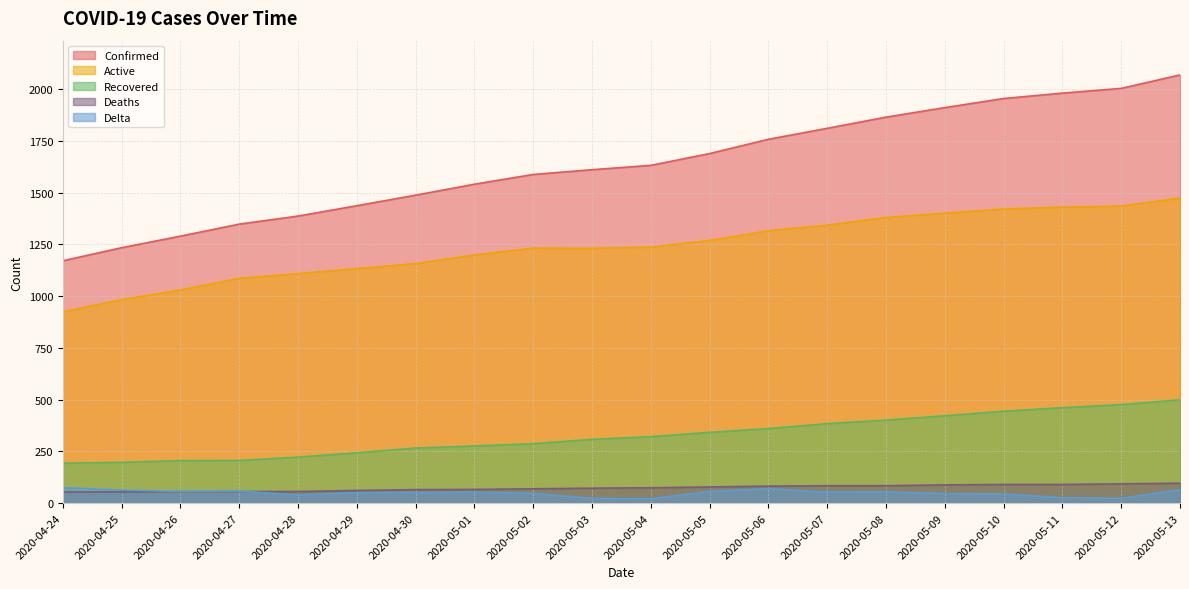

Is it true that Confirmed equals 1911 at 2020-05-09?

True